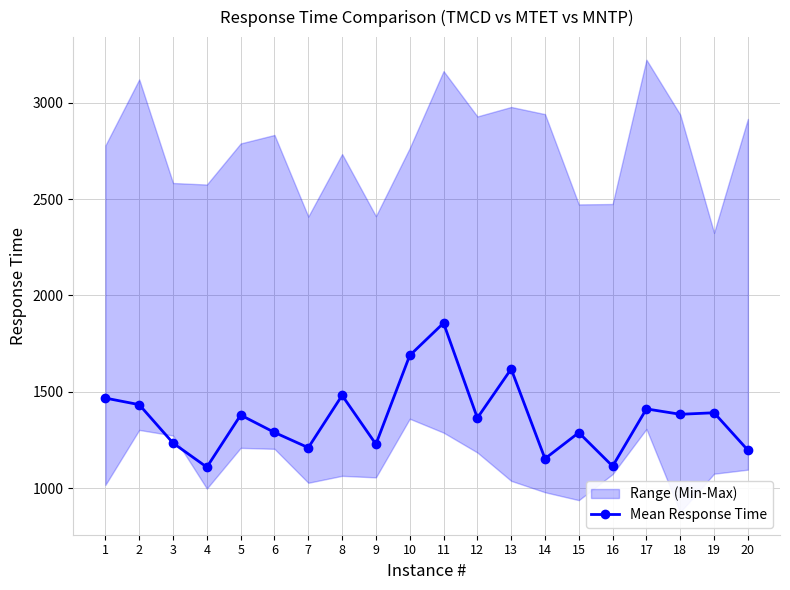

Rank the categories by value from lowest to highest.

4, 16, 14, 20, 7, 9, 3, 15, 6, 12, 5, 18, 19, 17, 2, 1, 8, 13, 10, 11